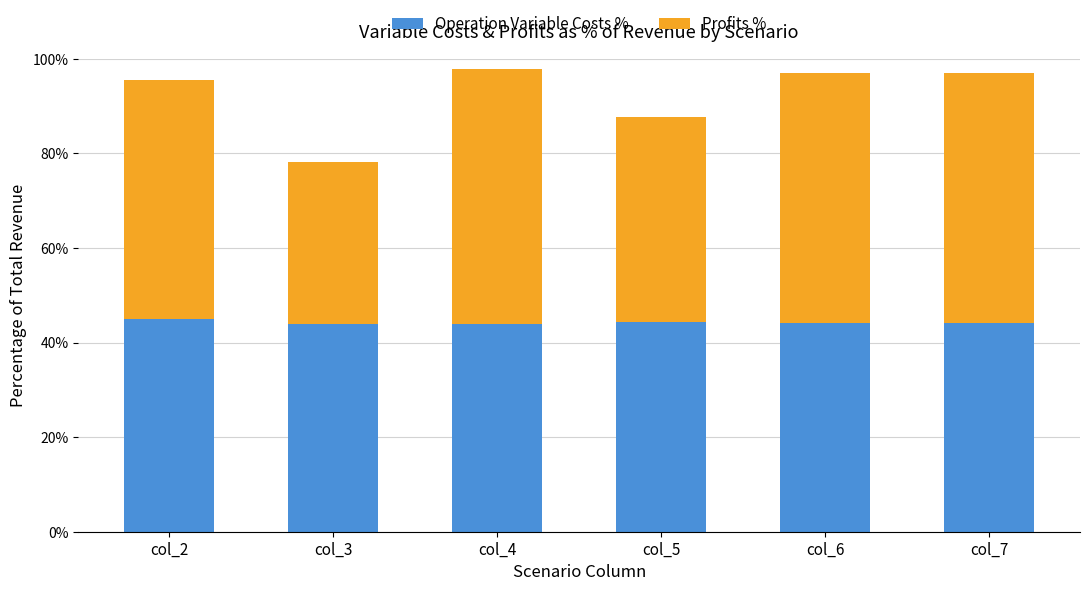

What is the lowest value of the Operation Variable Costs % series?

43.8